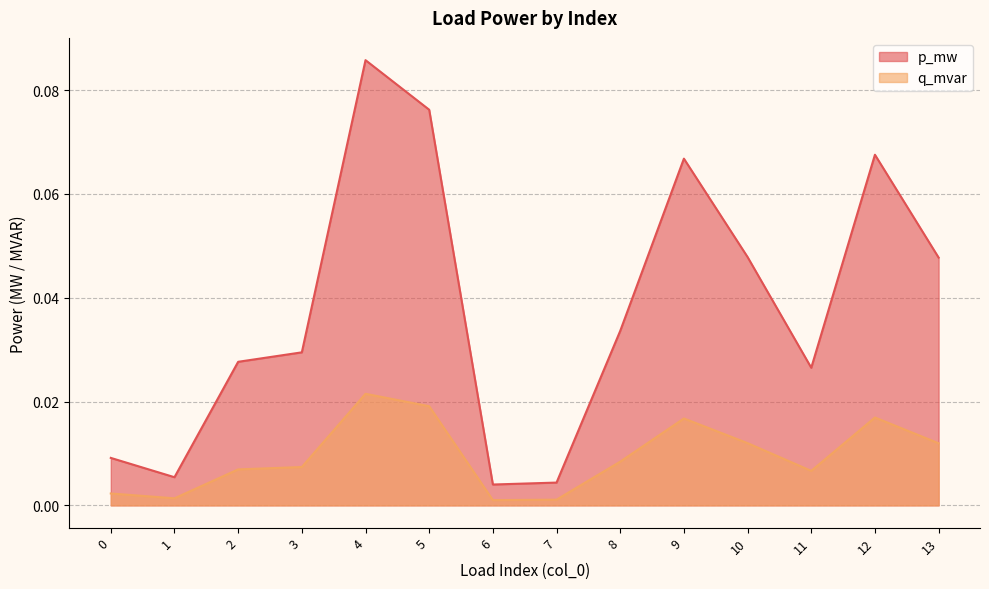

Between 8 and 10, which series saw the biggest shift?

p_mw